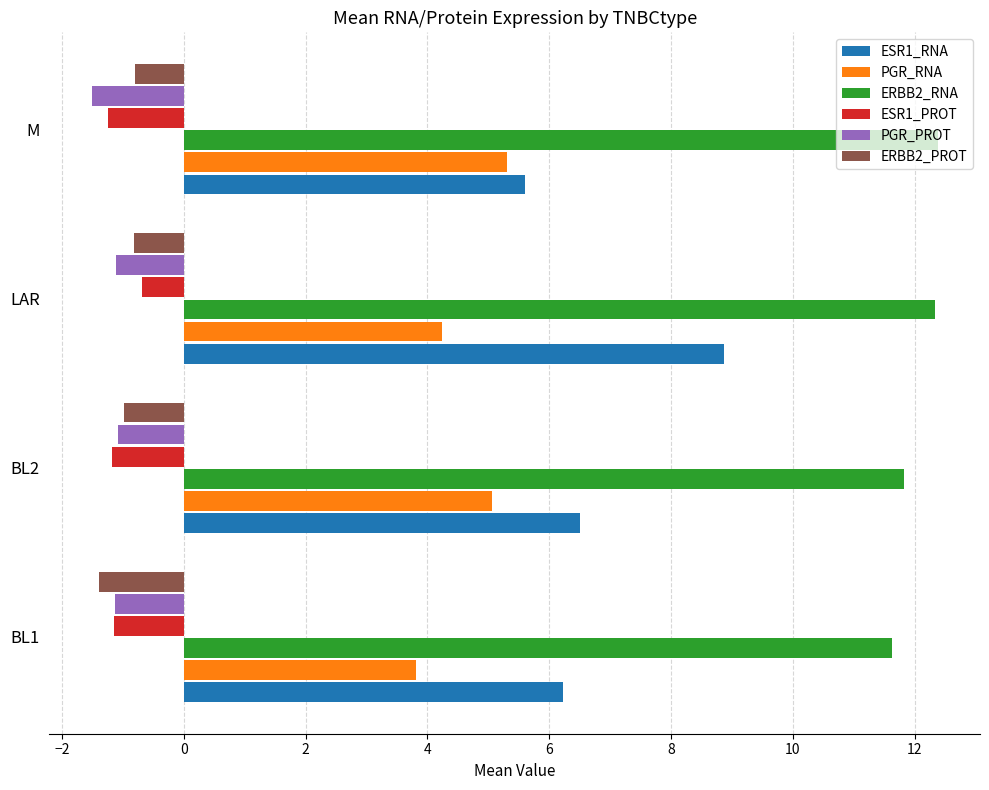

What is the difference between the highest and lowest values at BL2?

13.0